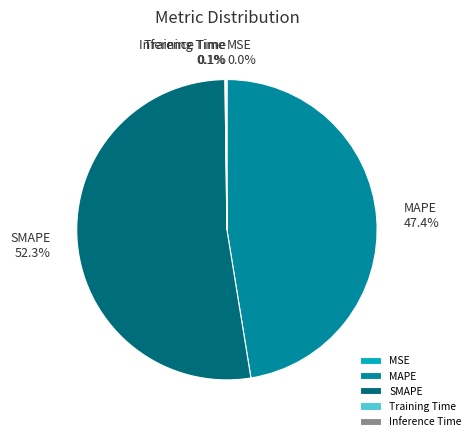

What is the majority slice?

SMAPE